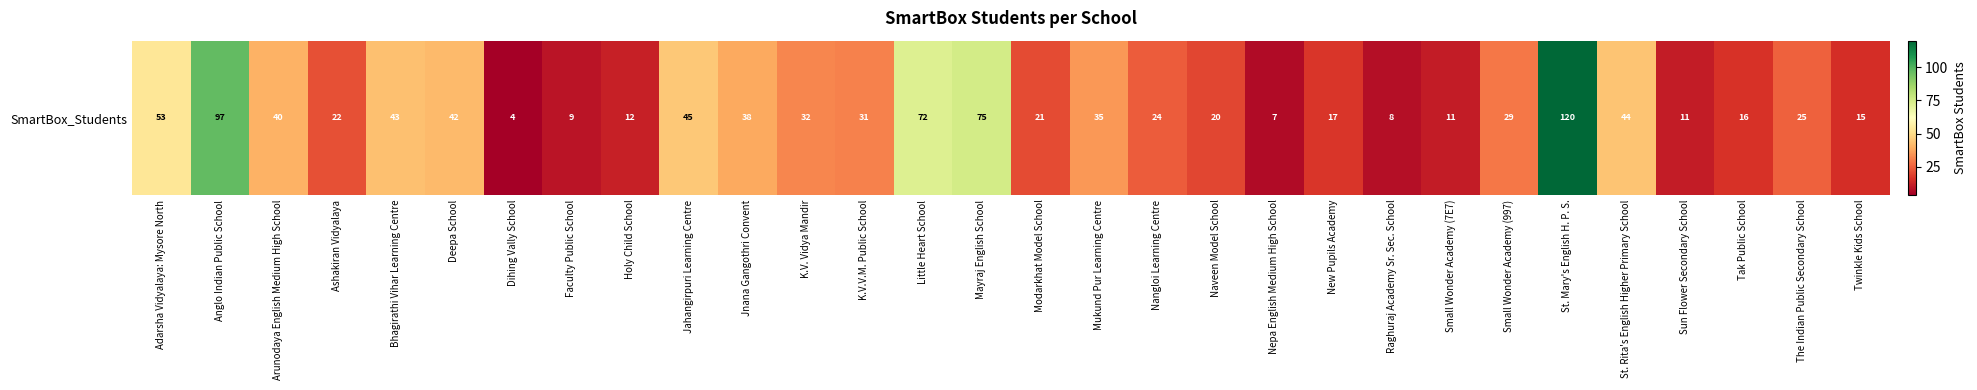

The chart shows a value of 17 at New Pupils Academy. True or false?

True